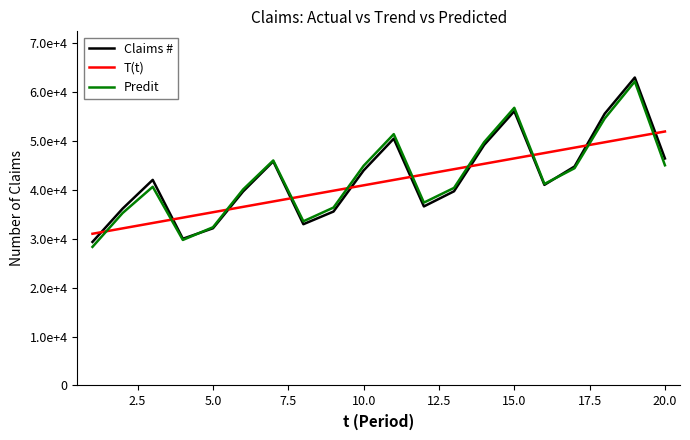

What are all the series names shown in the legend?

Claims #, T(t), Predit